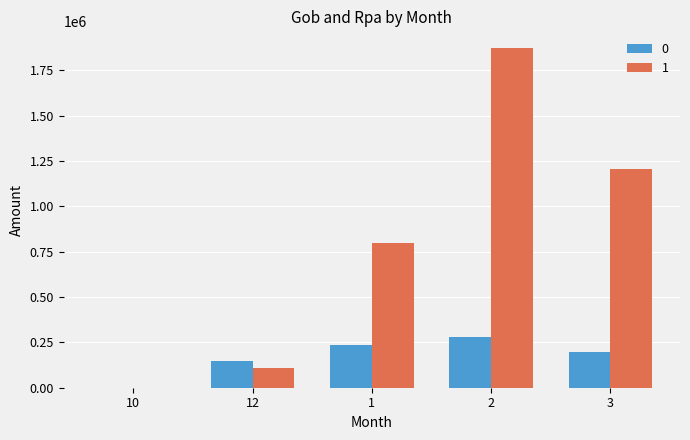

What is the total value across all series at 1?

1032725.3